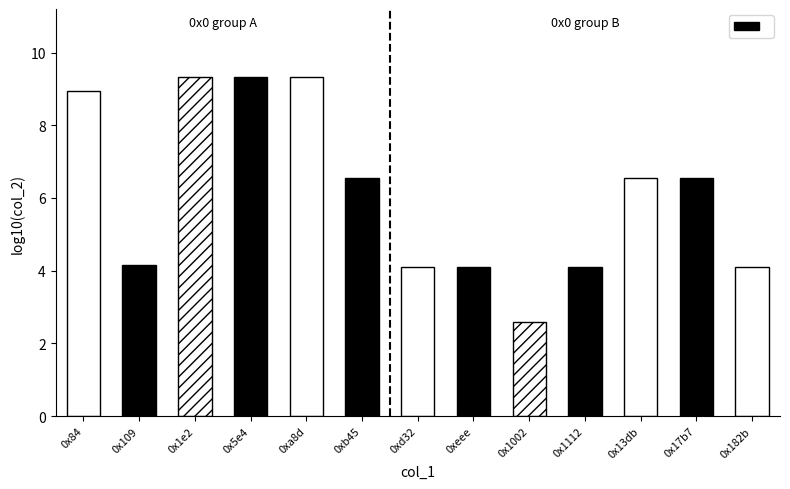

Reading left to right, list all the values displayed in this chart.

0x84=9.0	0x109=4.2	0x1e2=9.3	0x5e4=9.3	0xa8d=9.3	0xb45=6.6	0xd32=4.1	0xeee=4.1	0x1002=2.6	0x1112=4.1	0x13db=6.6	0x17b7=6.6	0x182b=4.1